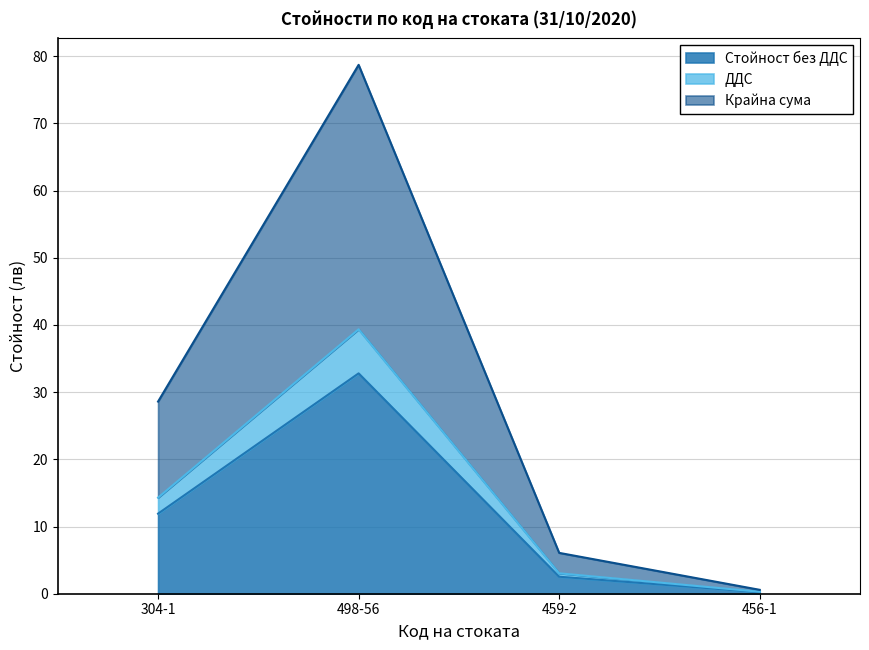

True or false: Стойност без ДДС has a value of 1.0 at 459-2.

False